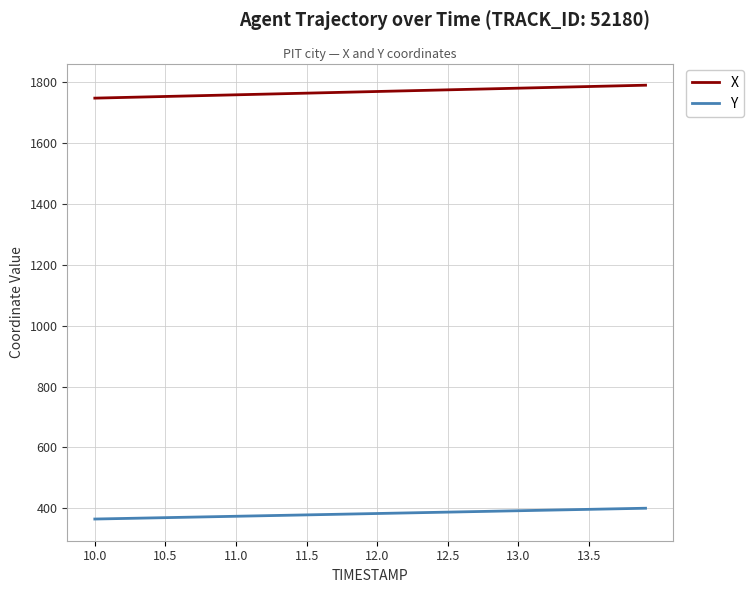

What are all the series names shown in the legend?

X, Y